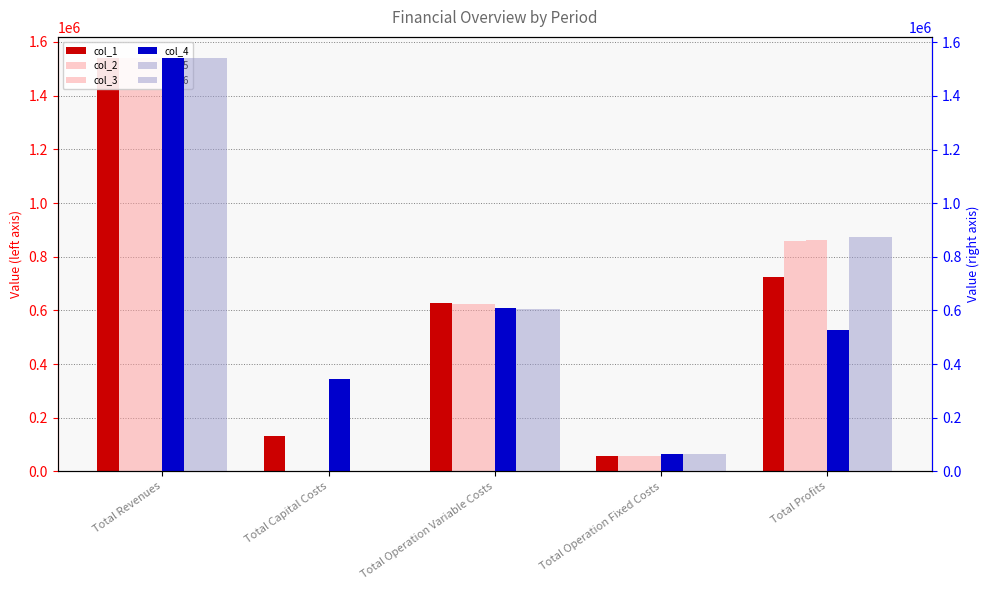

True or false: col_5 has a value of 1542736.9 at Total Revenues.

True